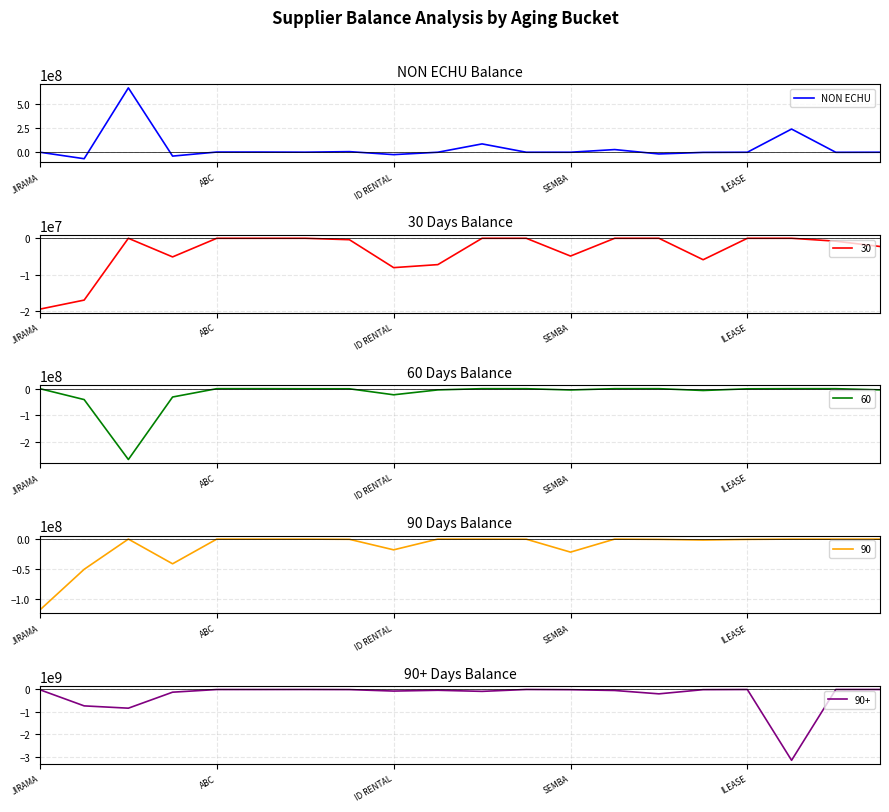

Between 18 and 10, which is larger?

10